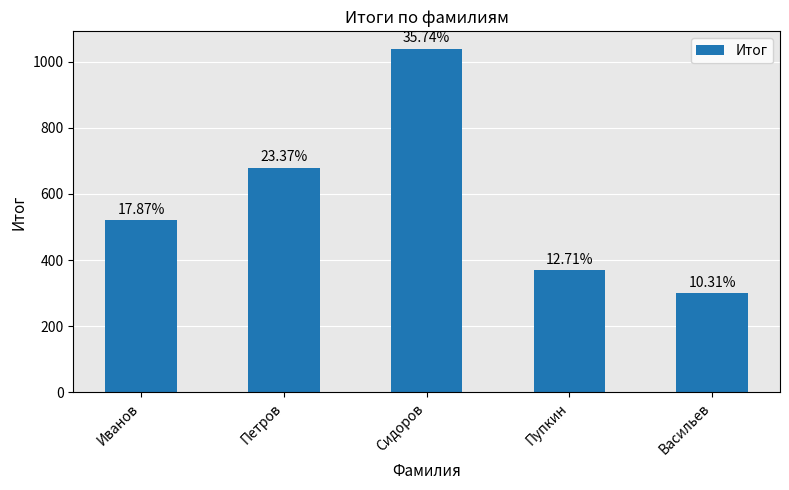

What is the label of the 4th bar from the left?

Пупкин